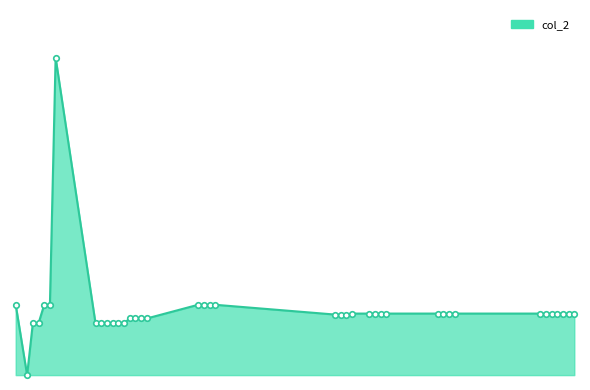

What is the sum of all values?

2679